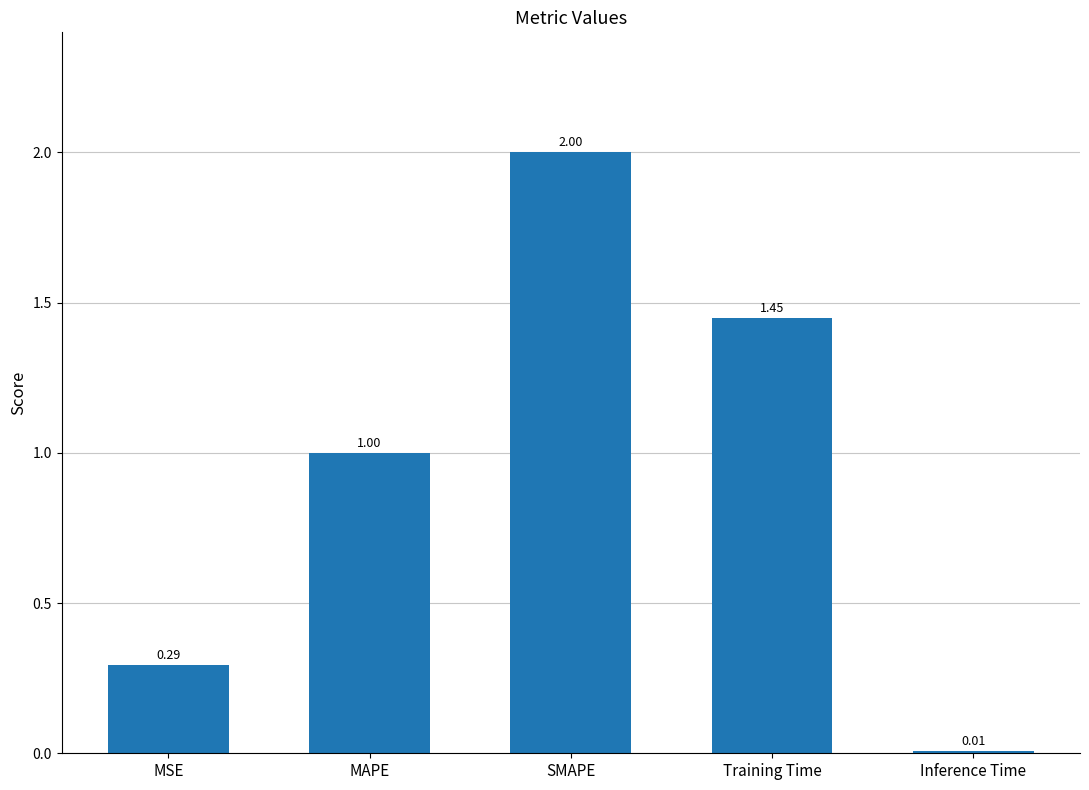

Which has a higher value, Training Time or MAPE?

Training Time